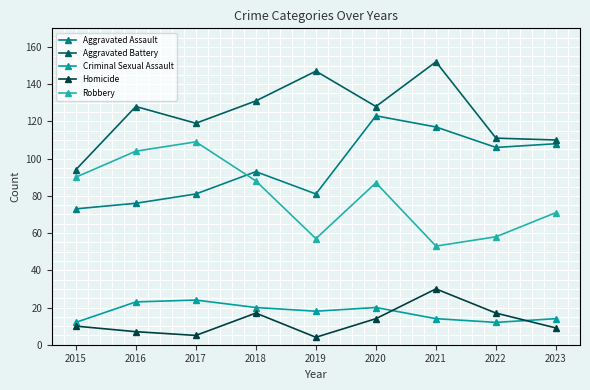

True or false: Aggravated Assault and Criminal Sexual Assault intersect in this chart.

False